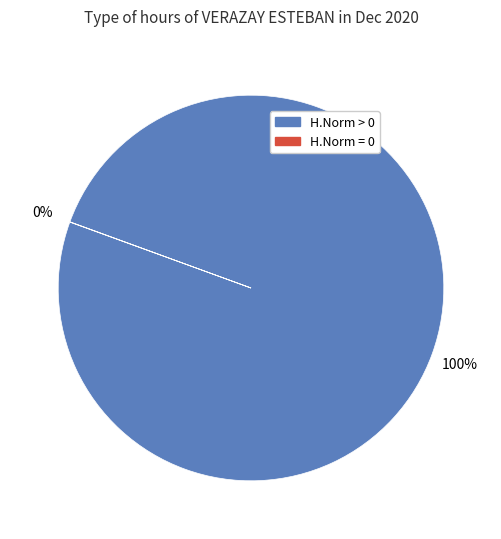

Does any single category account for the majority?

Yes